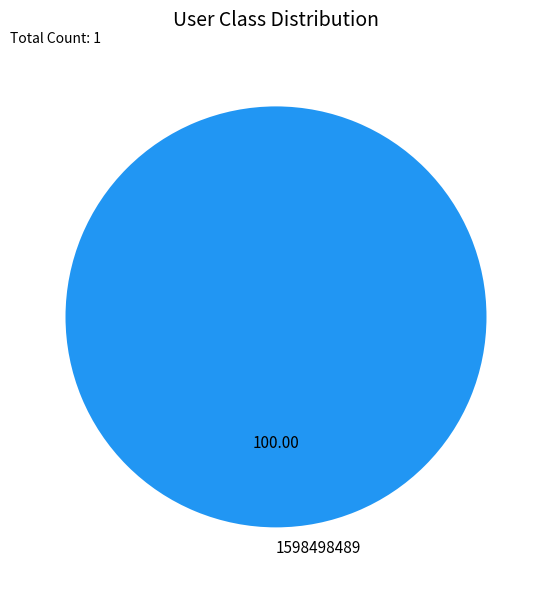

Count the number of slices in the pie.

1